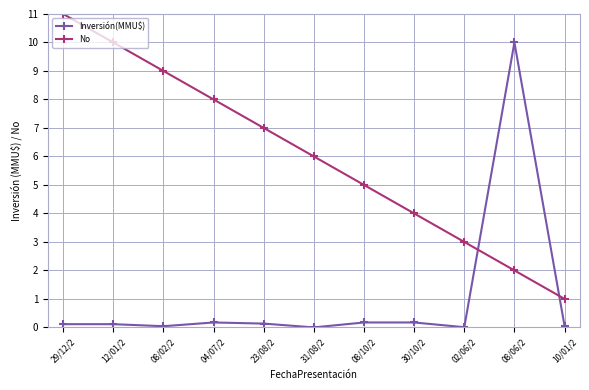

The value of Inversión(MMU$) at 23/08/2 is 0.1. True or false?

True